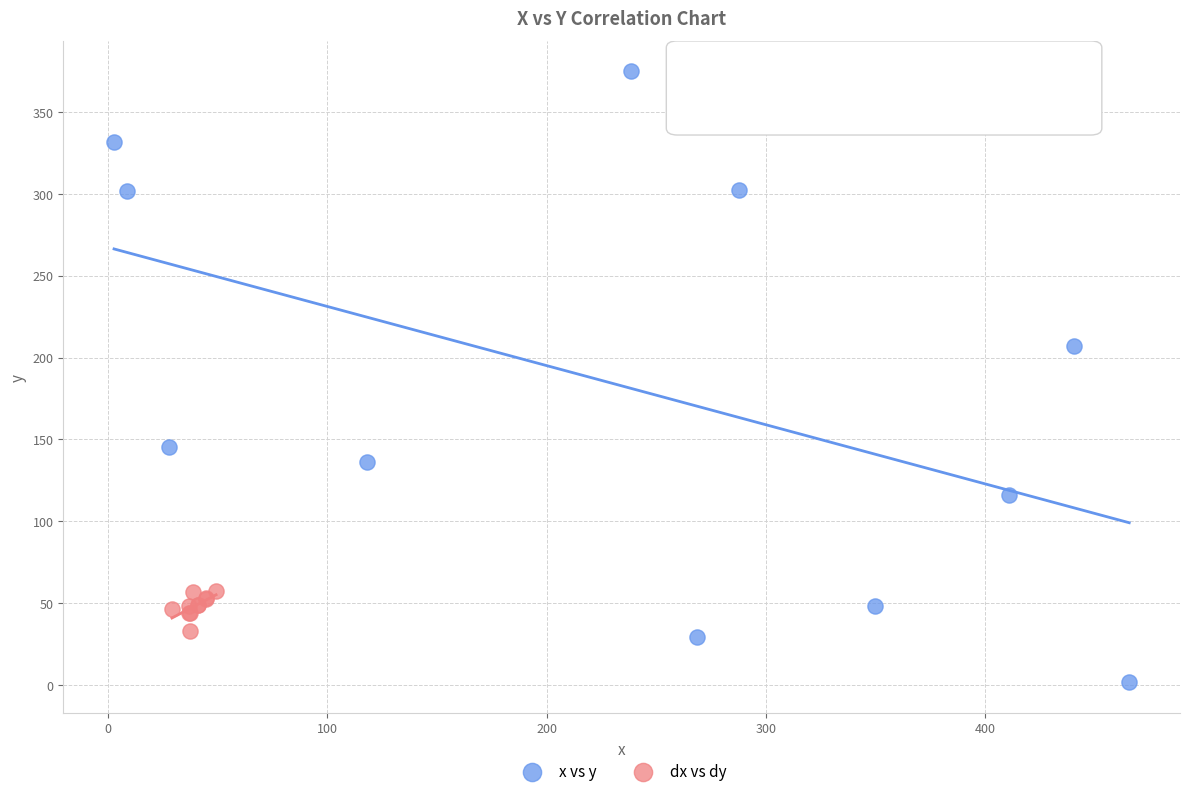

Which series has the widest spread of Y values?

x vs y